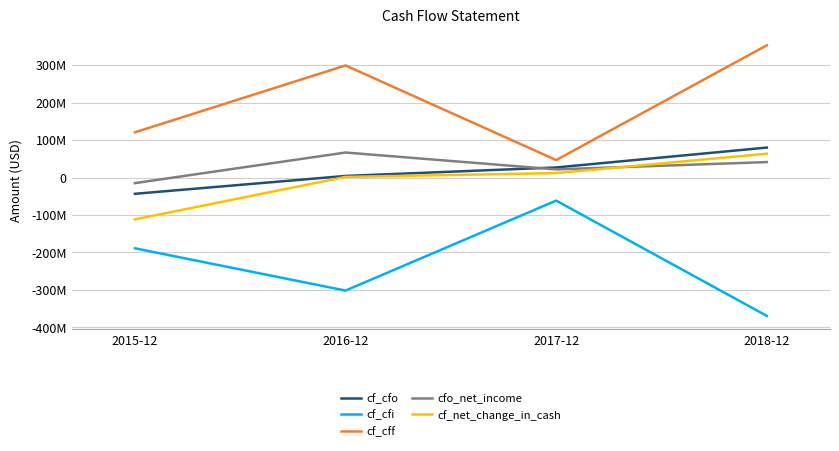

What is the label of the 1st point from the left?

2015-12